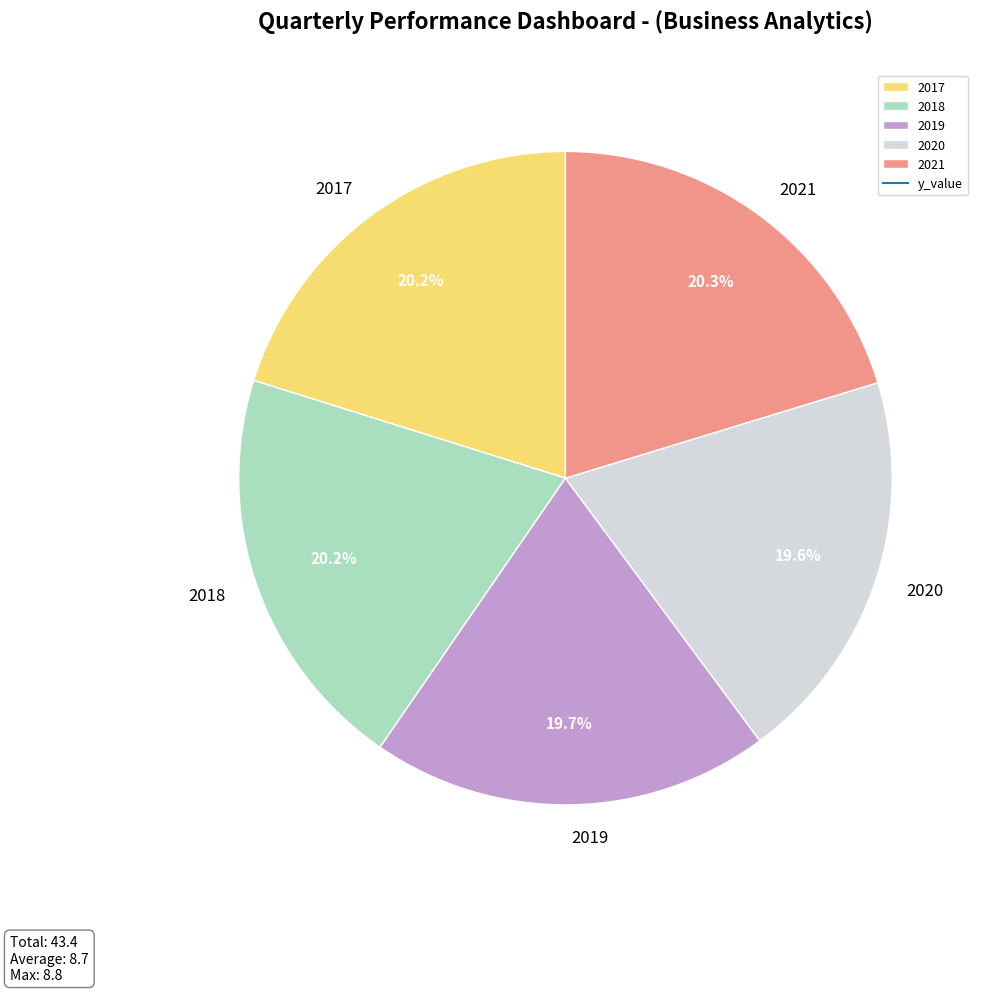

To the nearest percent, what percentage of the pie is 2019?

20%